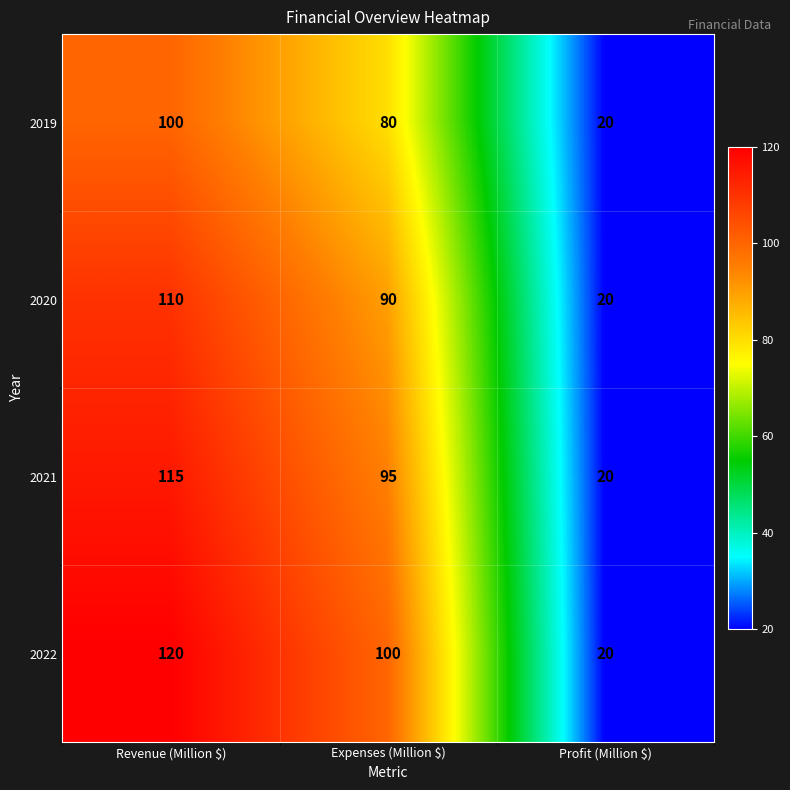

What is the average value of the 2022 series?

80